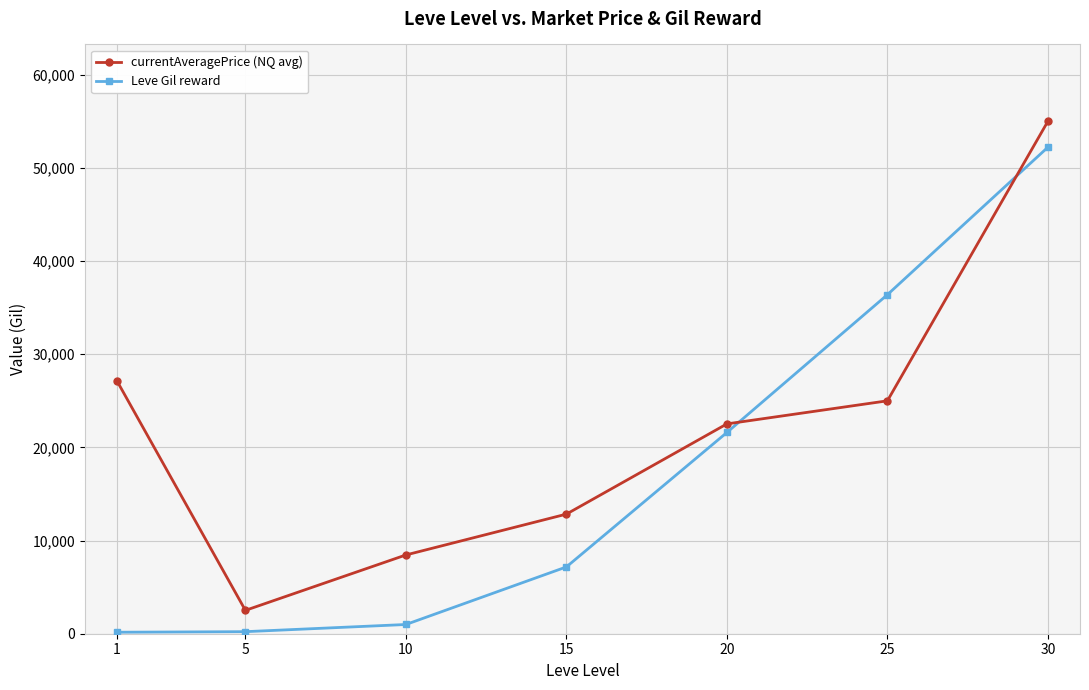

Where is the first local minimum for currentAveragePrice (NQ avg)?

5